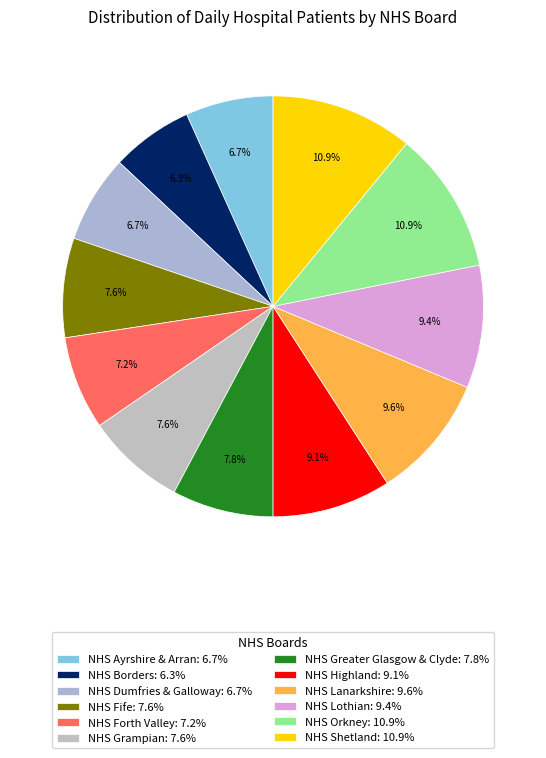

Rank the categories by value from highest to lowest.

NHS Orkney, NHS Shetland, NHS Lanarkshire, NHS Lothian, NHS Highland, NHS Greater Glasgow & Clyde, NHS Fife, NHS Grampian, NHS Forth Valley, NHS Ayrshire & Arran, NHS Dumfries & Galloway, NHS Borders